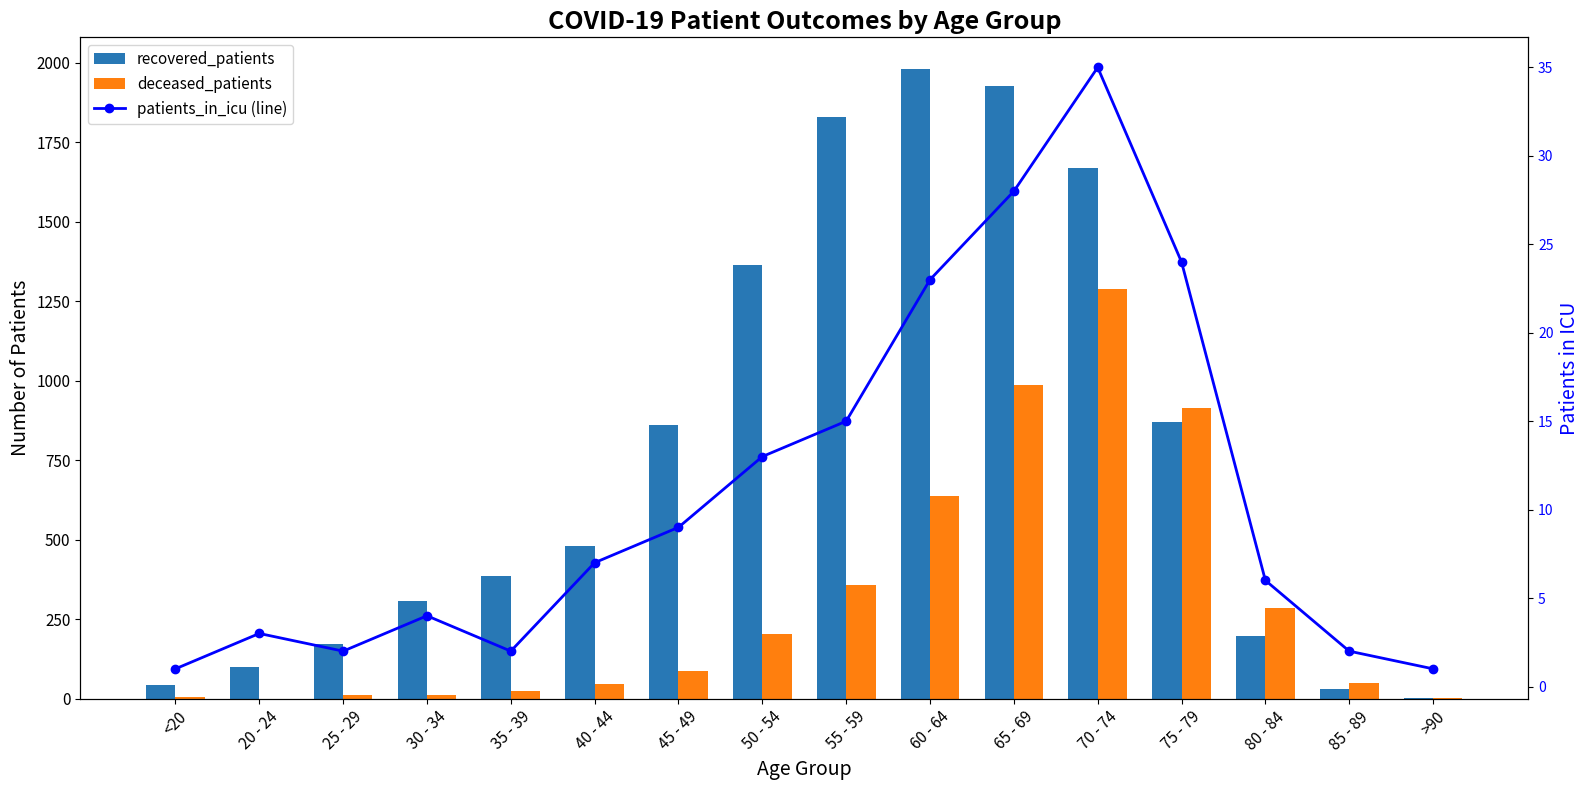

Which category has the lowest value in the patients_in_icu (line) series?

<20